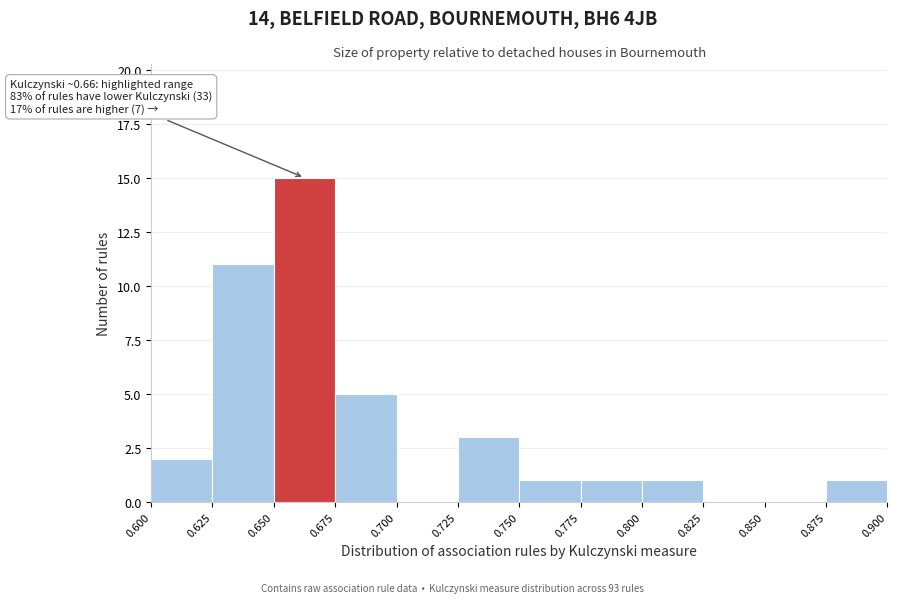

Over which range of the x-axis is the bar tallest?

0.650 to 0.675